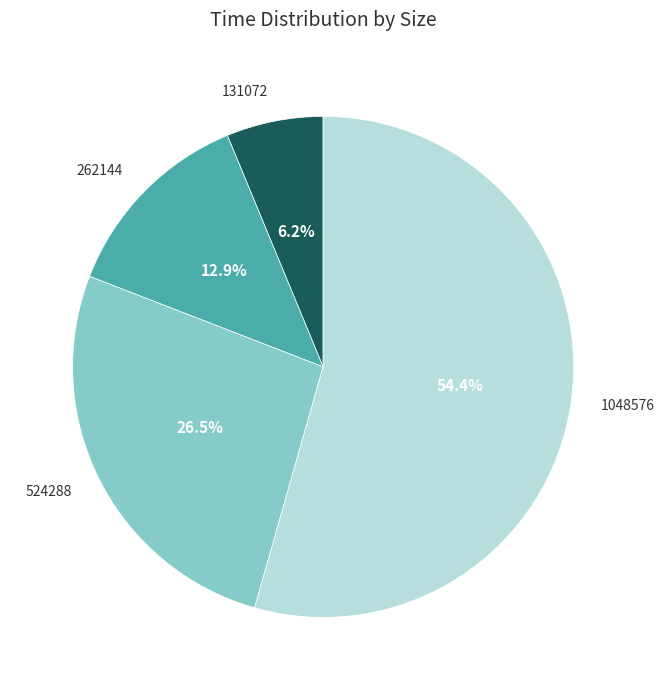

Rank the categories by value from lowest to highest.

131072, 262144, 524288, 1048576